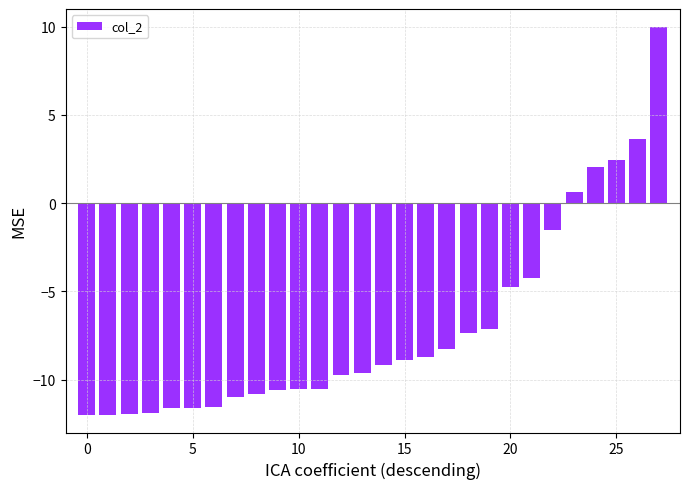

What is the difference between the maximum and second lowest values?

22.0